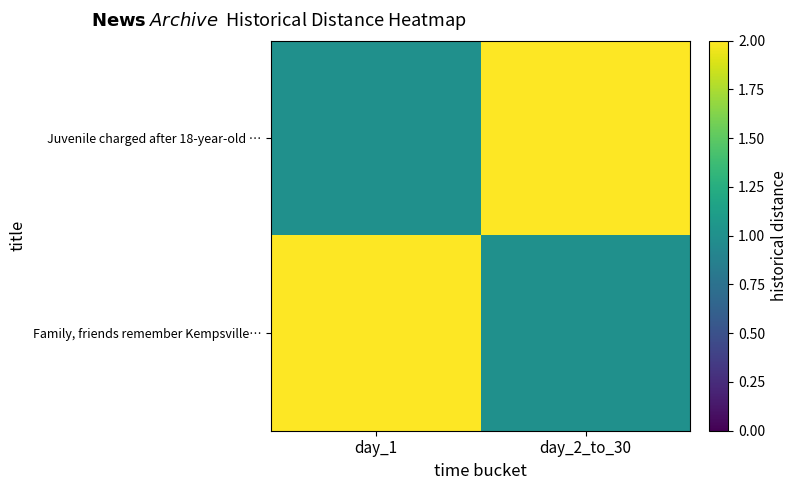

At how many categories does at least one series exceed 1?

2